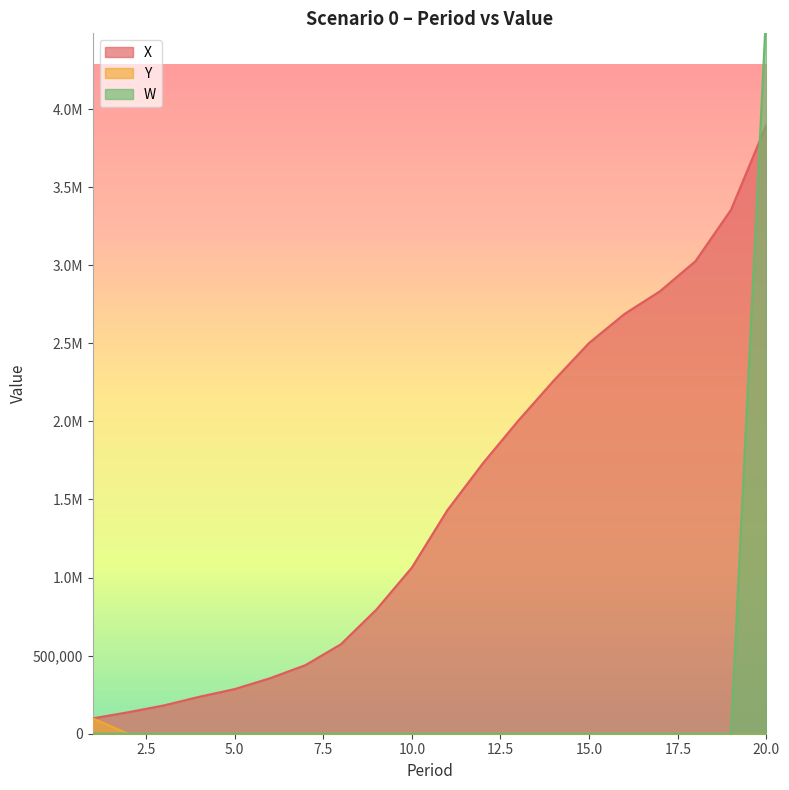

Which has a higher value, 16 or 7?

16